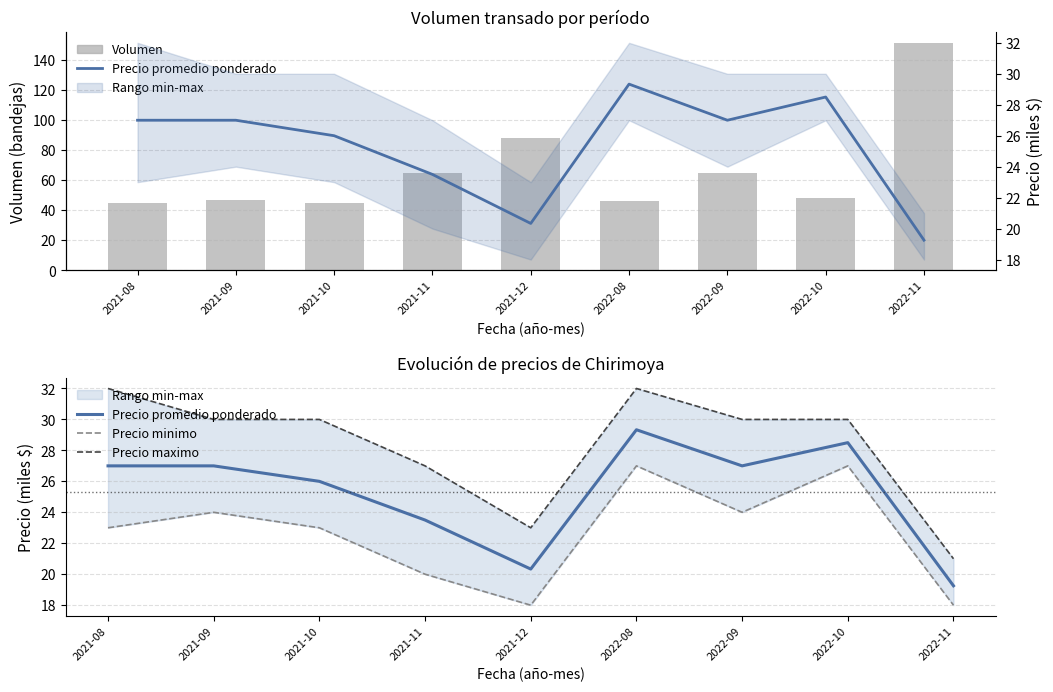

What is the maximum value for Volumen?

151.0